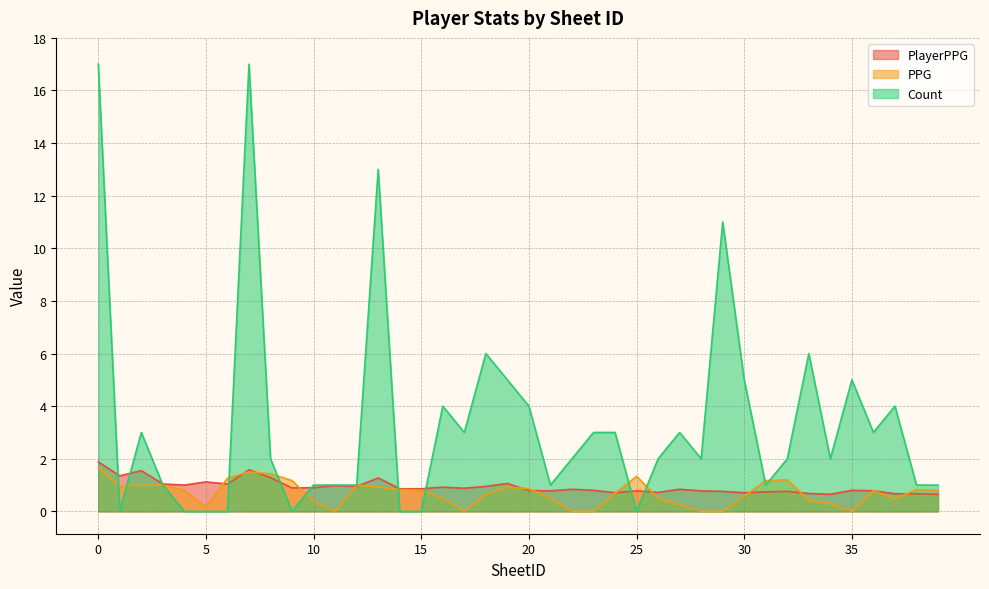

Does the chart display data point markers on the line(s)?

No